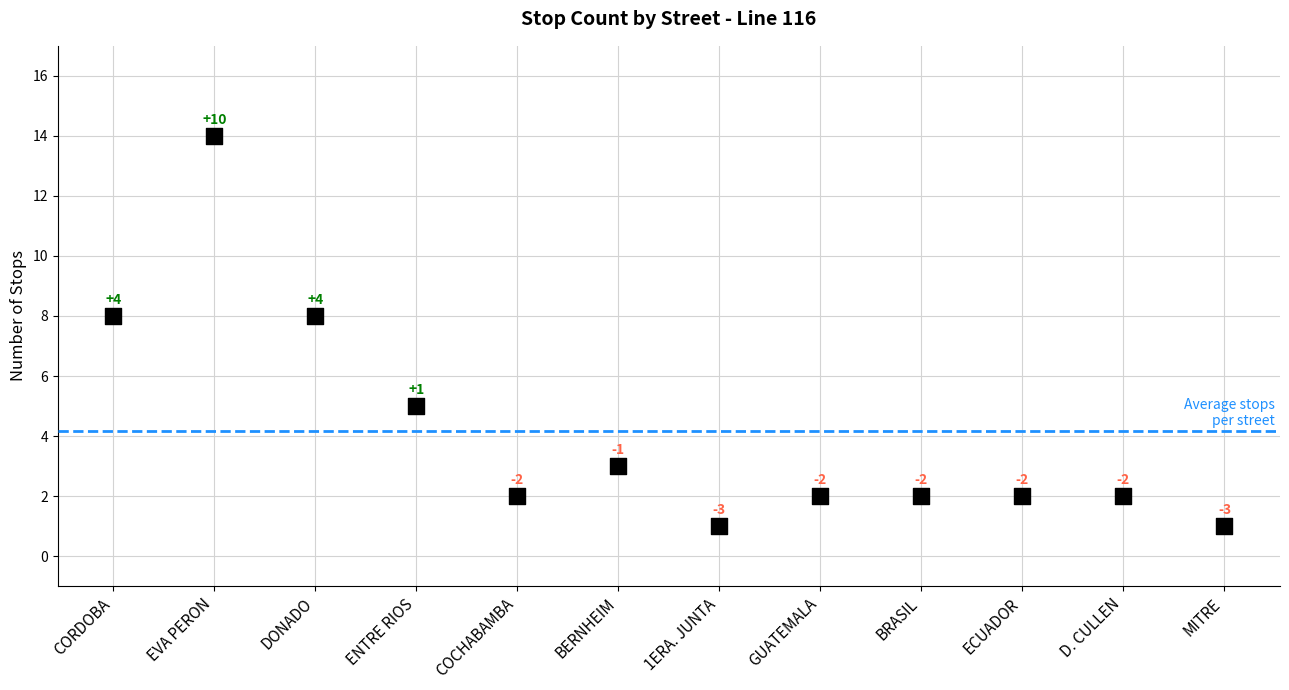

What Y value in the scatter plot is closest to 7?

8